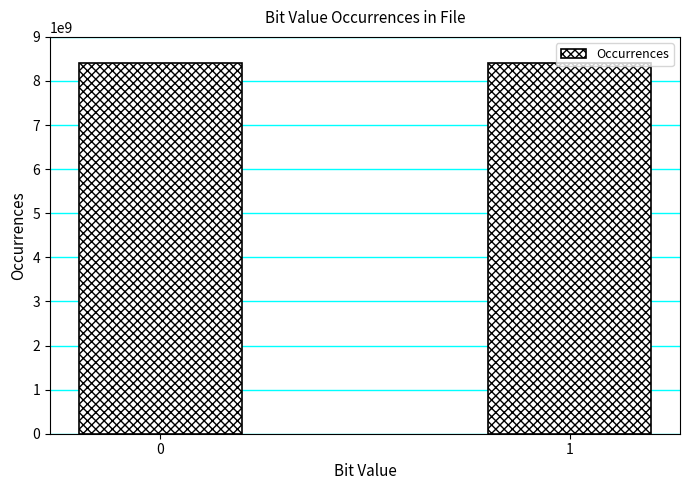

What is the sum of all values?

16800000000